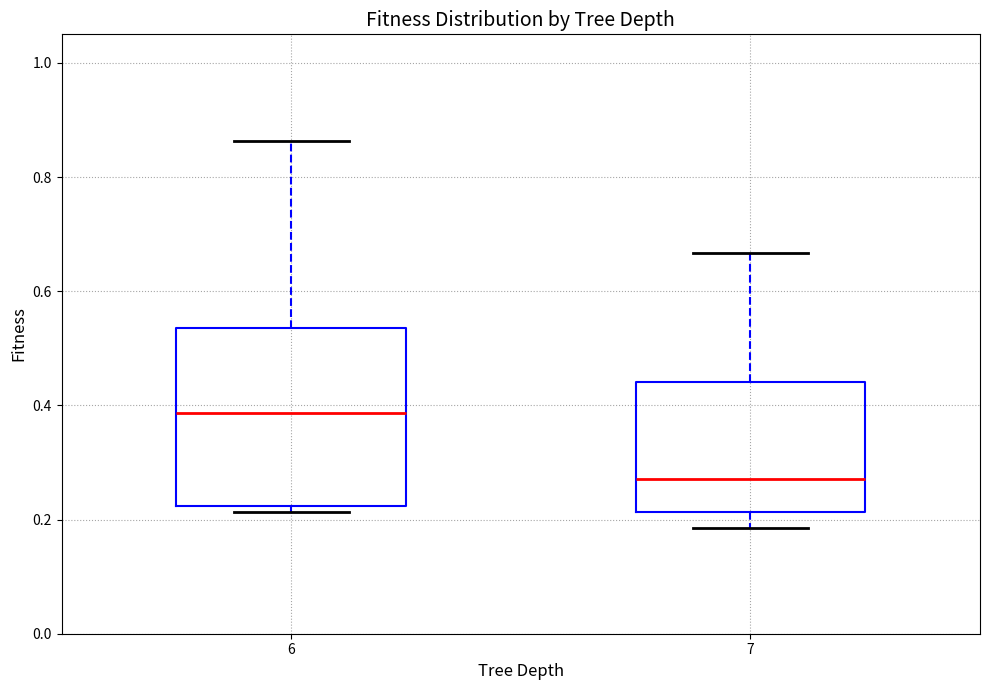

Which box is the tallest, from its lower edge to its upper edge?

6